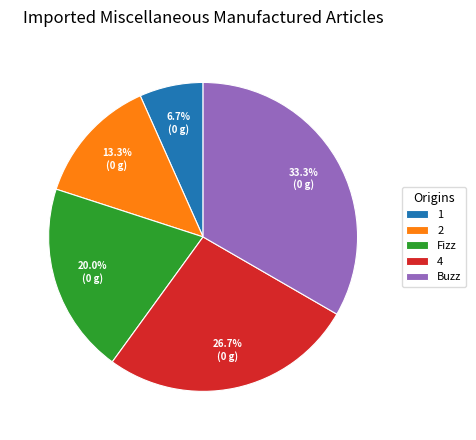

How many slices are in this pie chart?

5